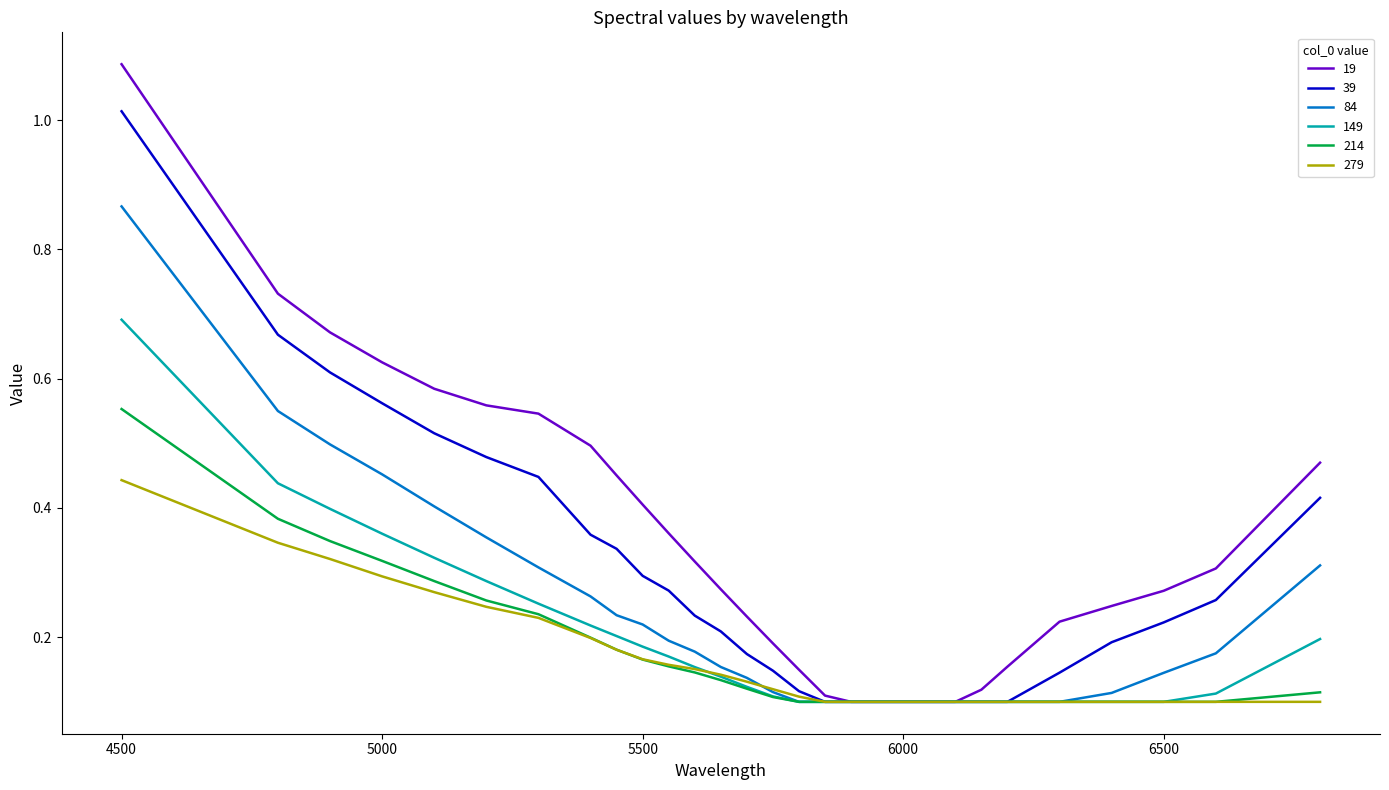

Which series has the largest range (max minus min)?

19